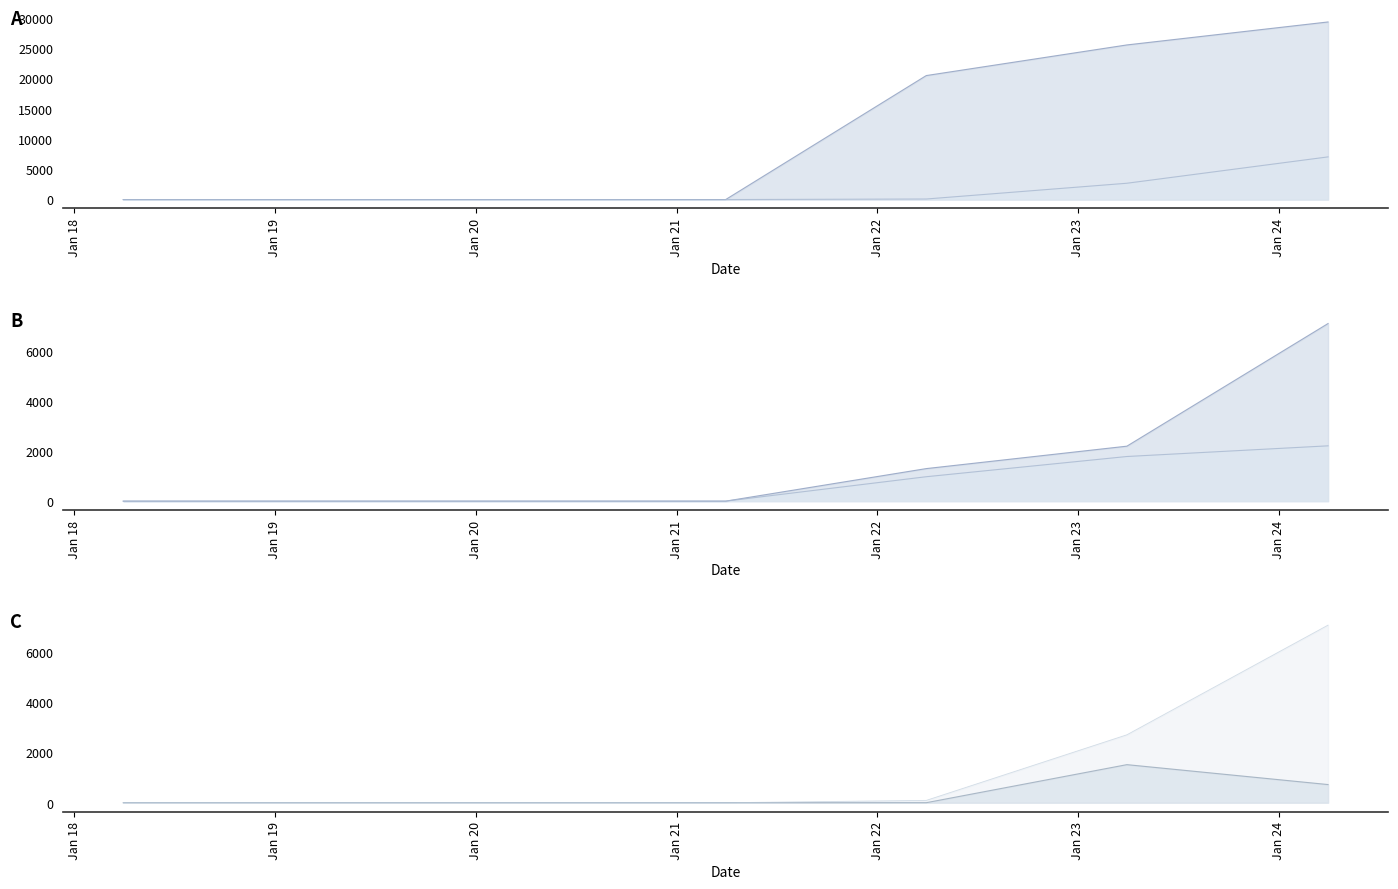

How many series are shown in this chart?

5